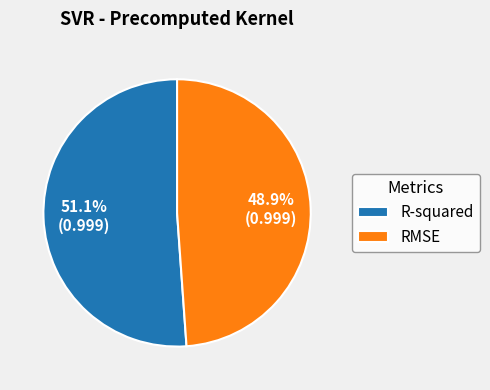

Which category has the smallest portion of the pie?

RMSE